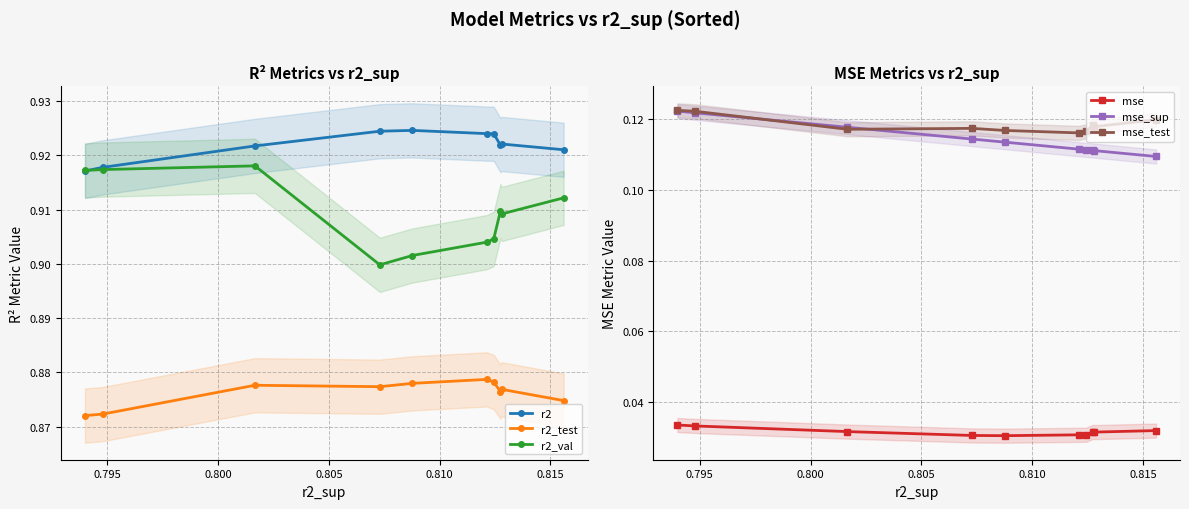

Count the r2_val values in the range 0 to 1.

10